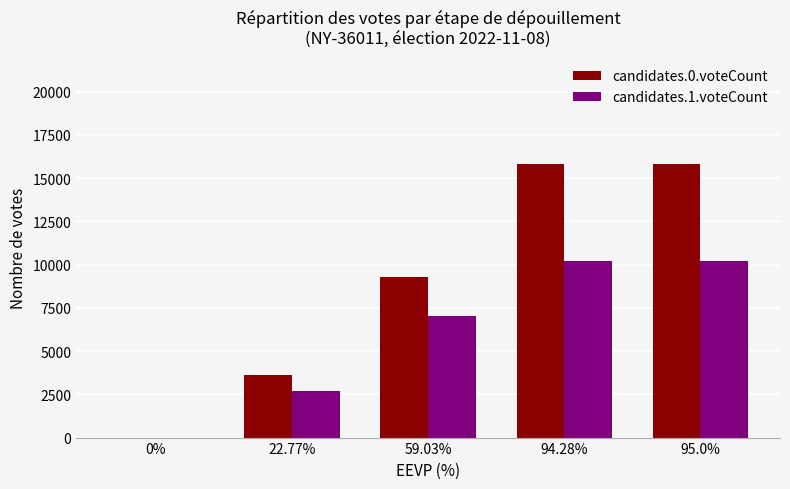

How many series are shown in this chart?

2